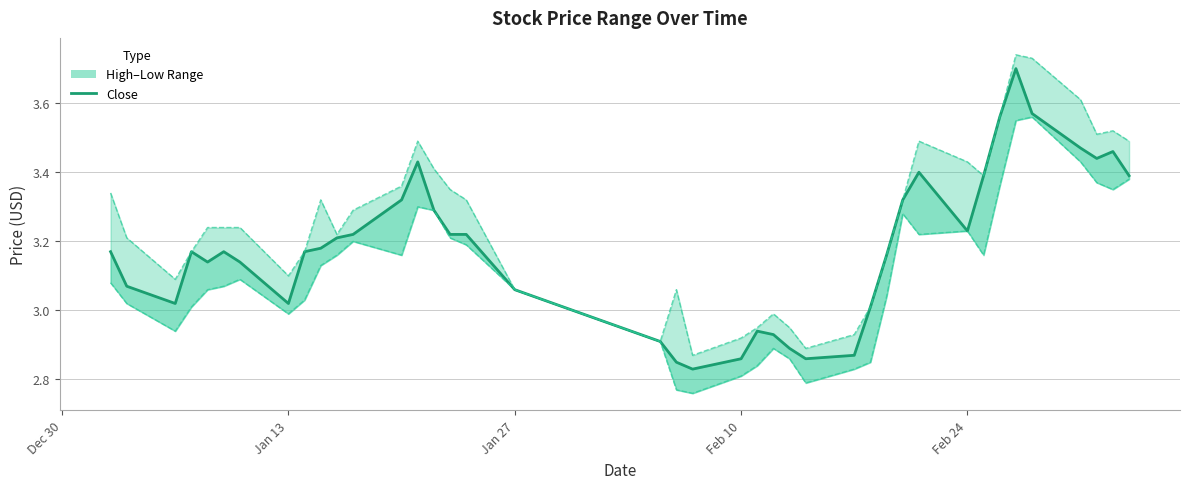

What is the maximum value shown in the chart?

3.7